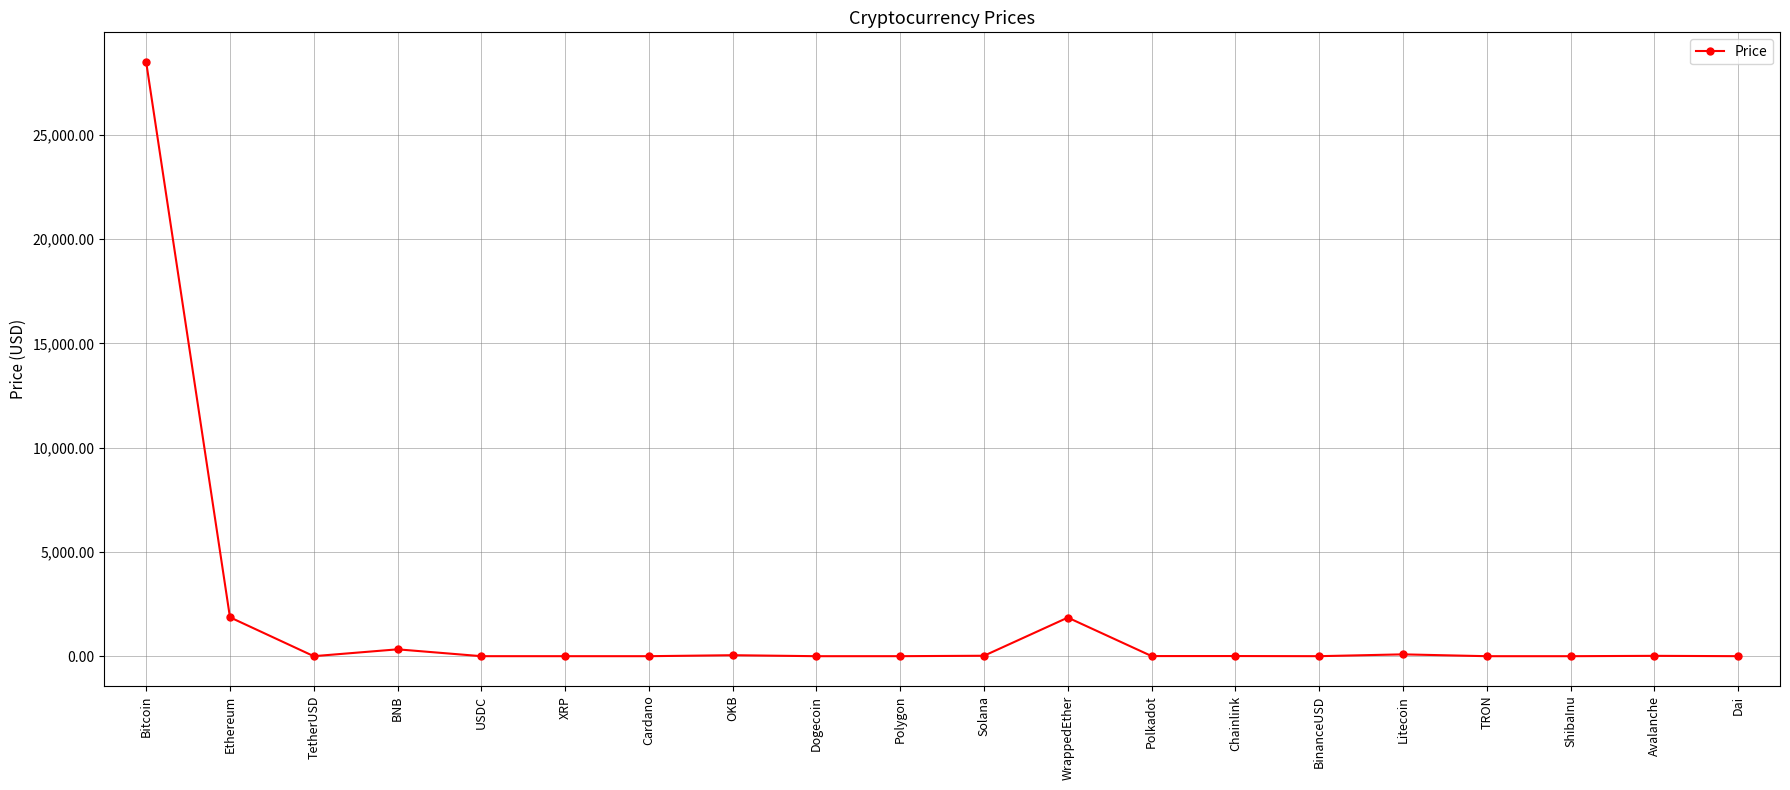

True or false: the data has more than 1 interior local peaks.

True